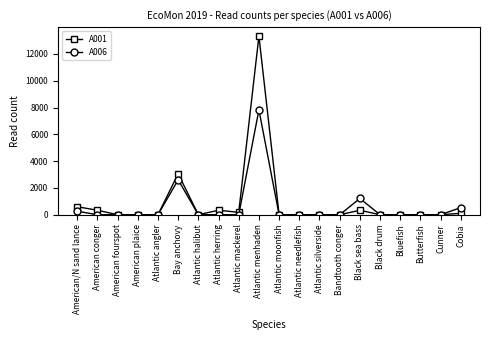

How many data points does each series have?

20